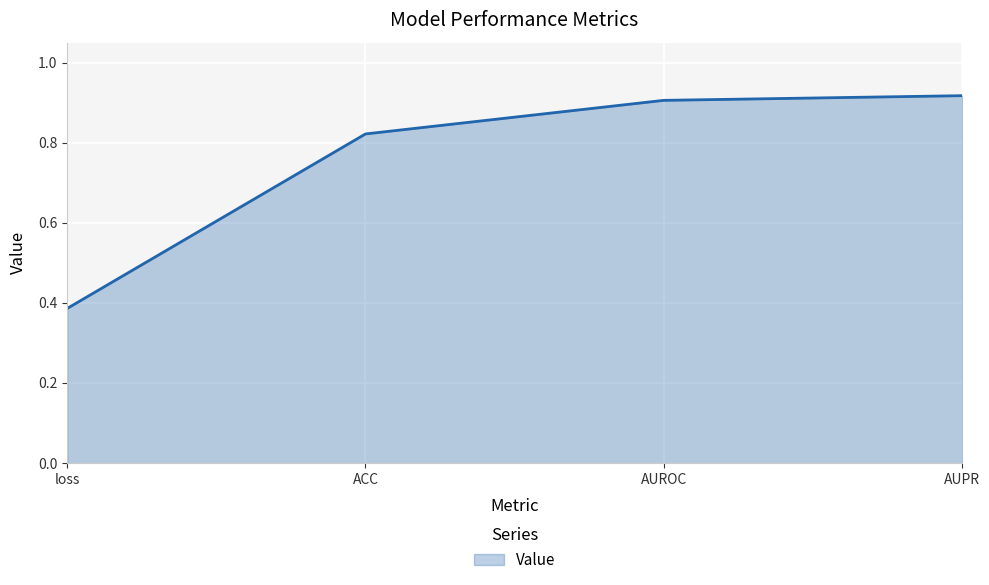

True or false: there are more than 0 points higher than both neighbors.

False